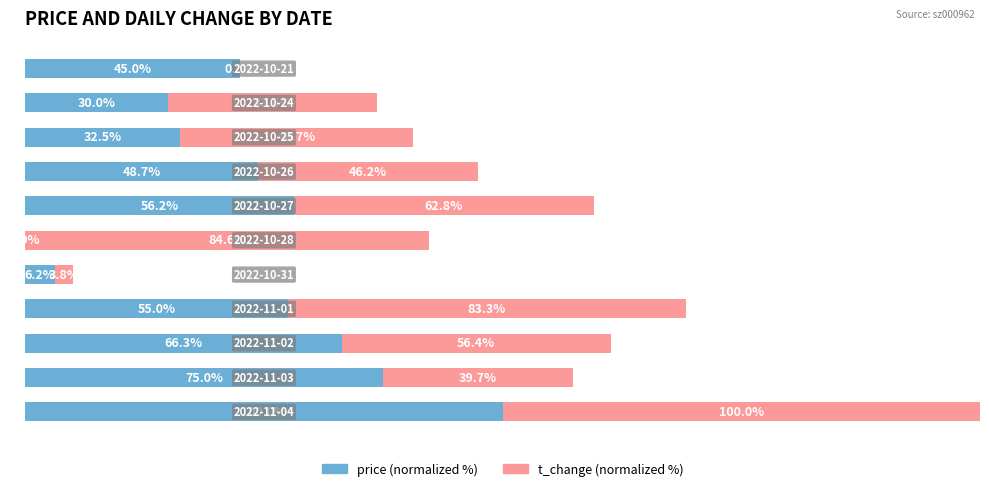

The t_change series shows 0.0 at 10. True or false?

True